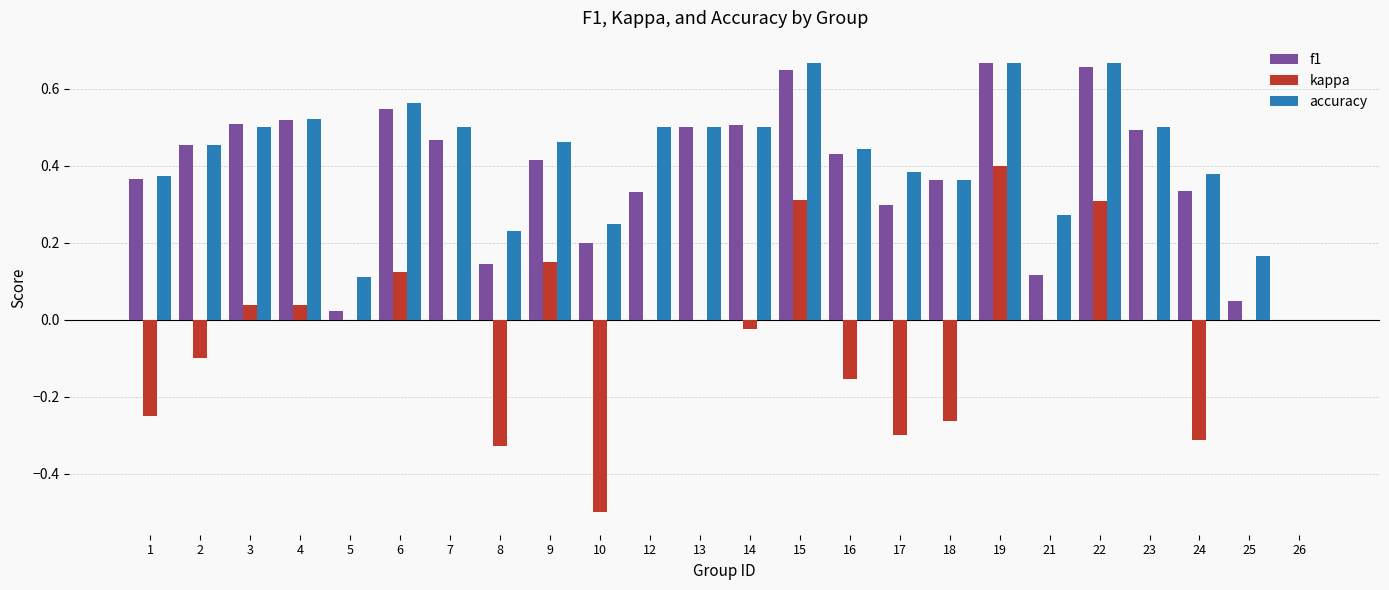

Is the value of kappa at 16 greater than the value of f1 at 26?

No